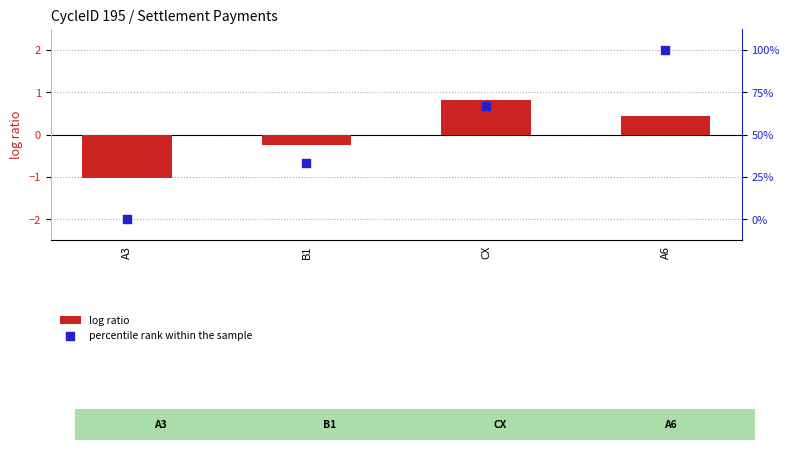

At which category is the sum across all series the highest?

A6